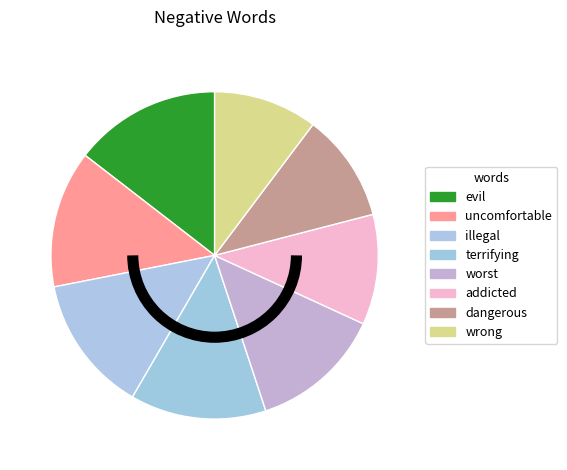

How many slices are in this pie chart?

8